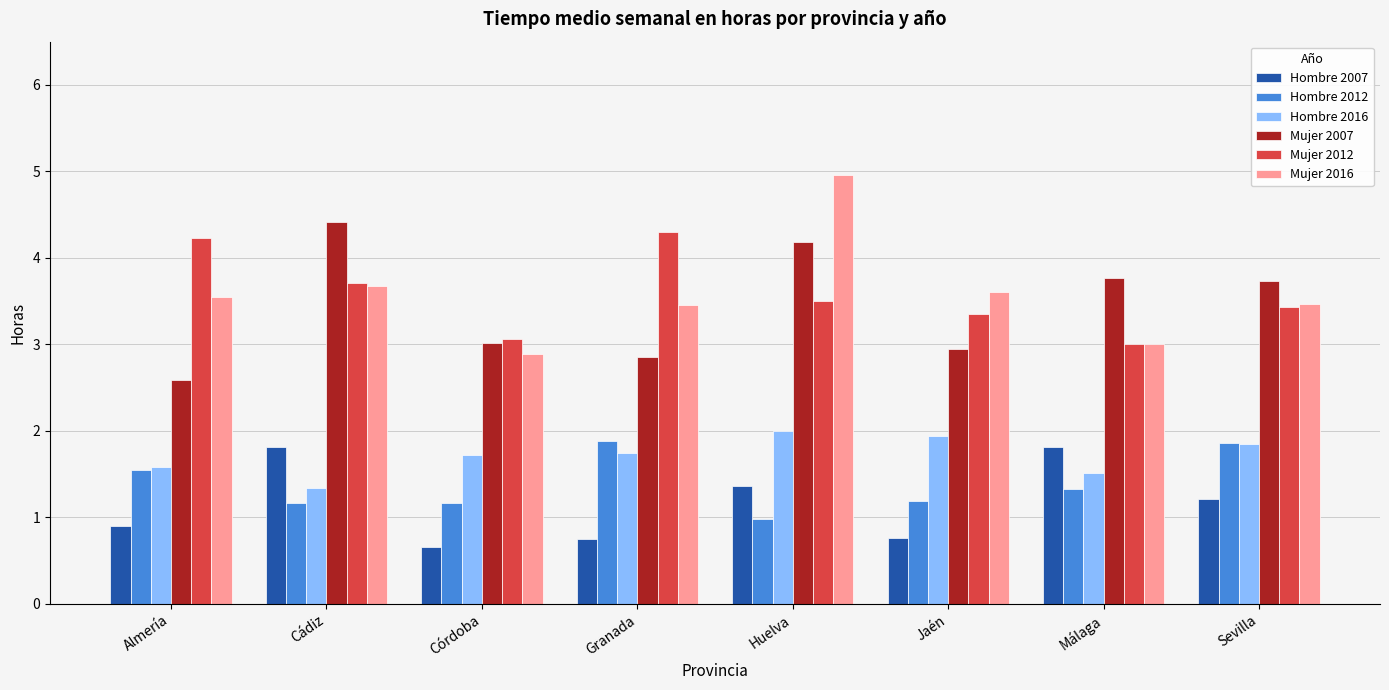

Which series changed the most between Córdoba and Granada?

Mujer 2012